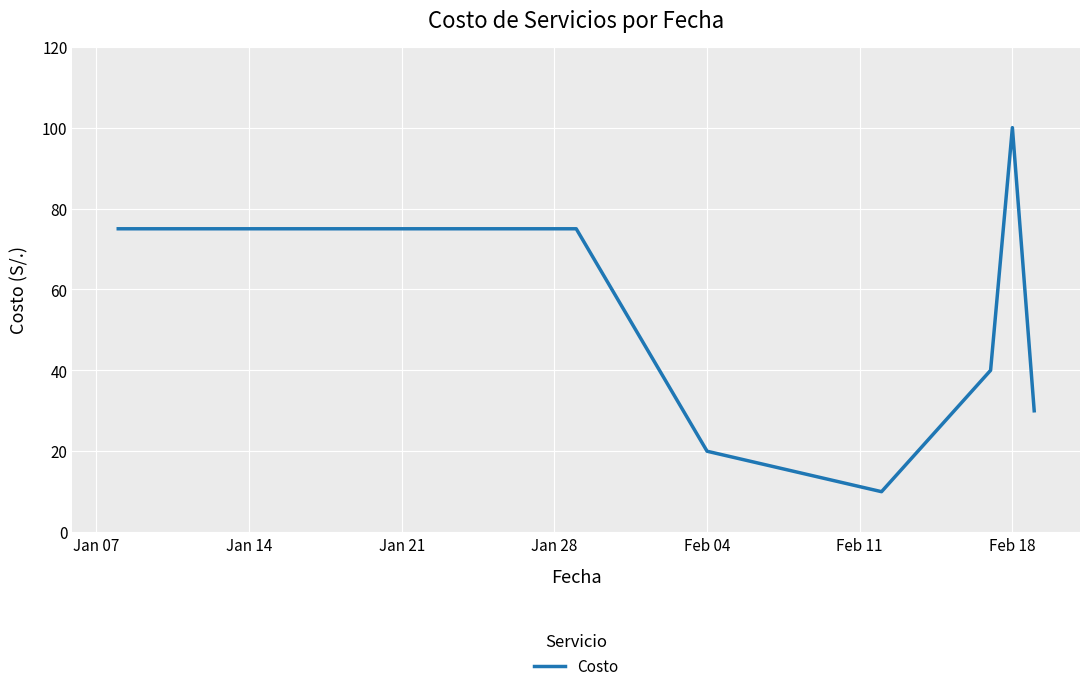

What is the smallest value displayed?

10